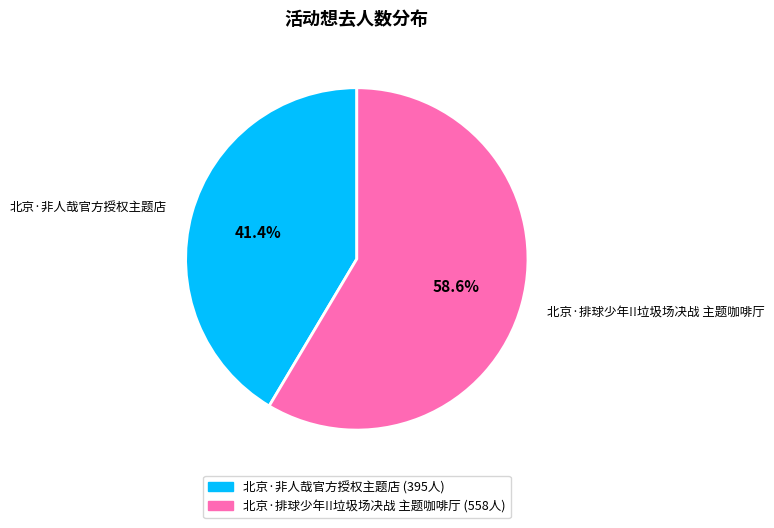

Which slice represents more than half of the pie?

北京·排球少年!!垃圾场决战 主题咖啡厅